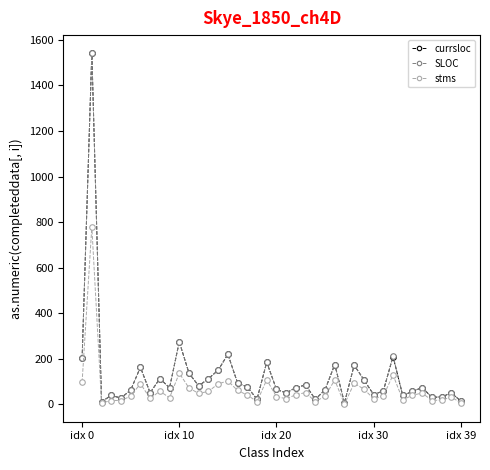

True or false: SLOC has more than 2 interior local peaks.

True